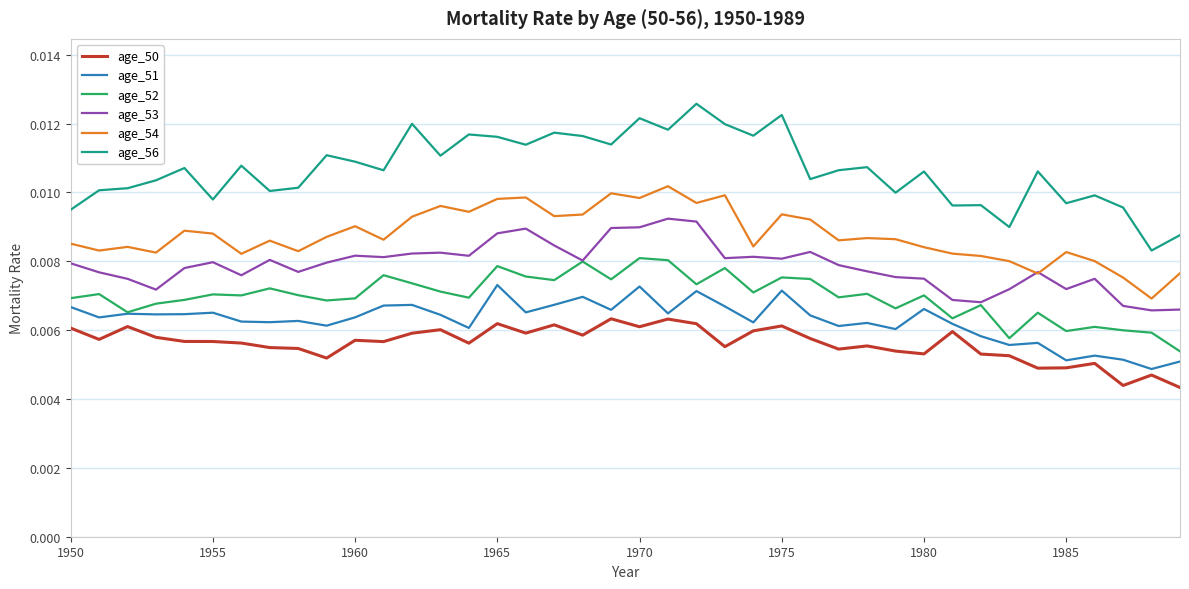

Which series has the largest total across all categories?

age_56